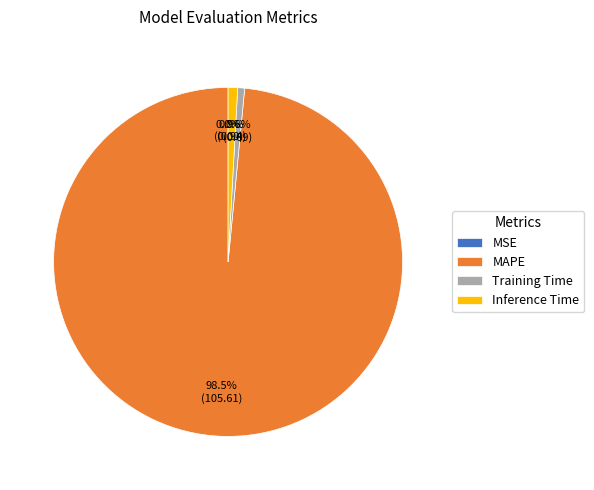

Which slice is the largest?

MAPE